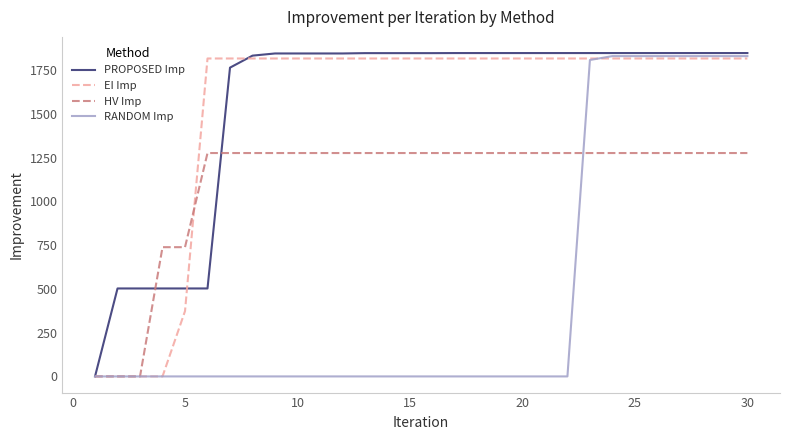

What is the greatest value displayed?

1846.7